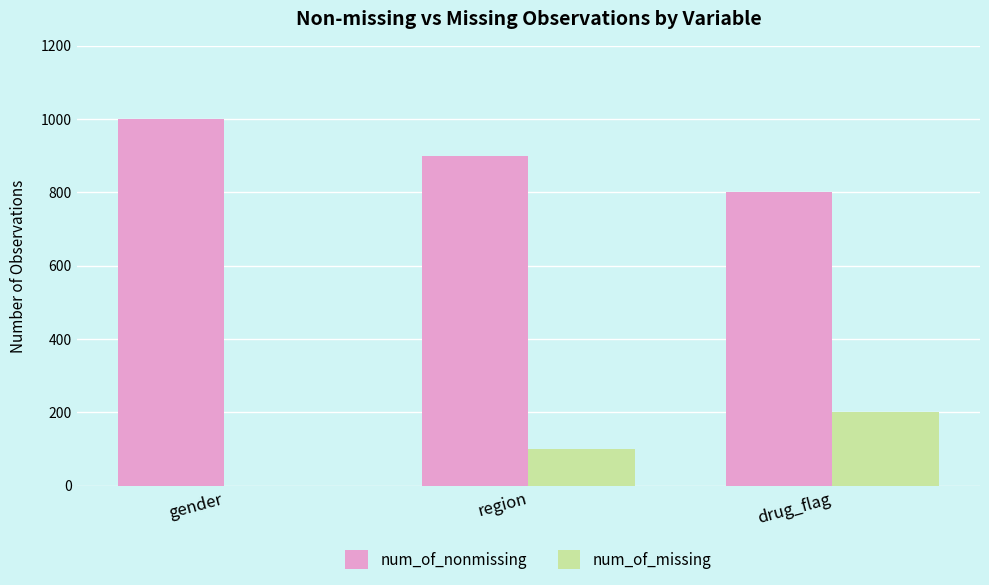

Which category has the highest value in the num_of_missing series?

drug_flag